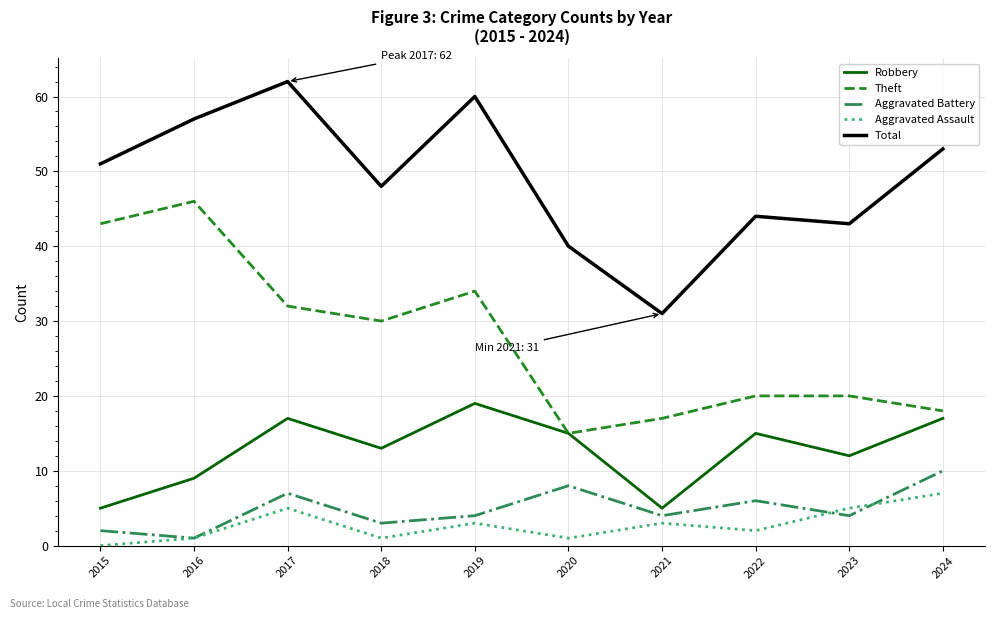

At which category is the sum across all series the highest?

2017